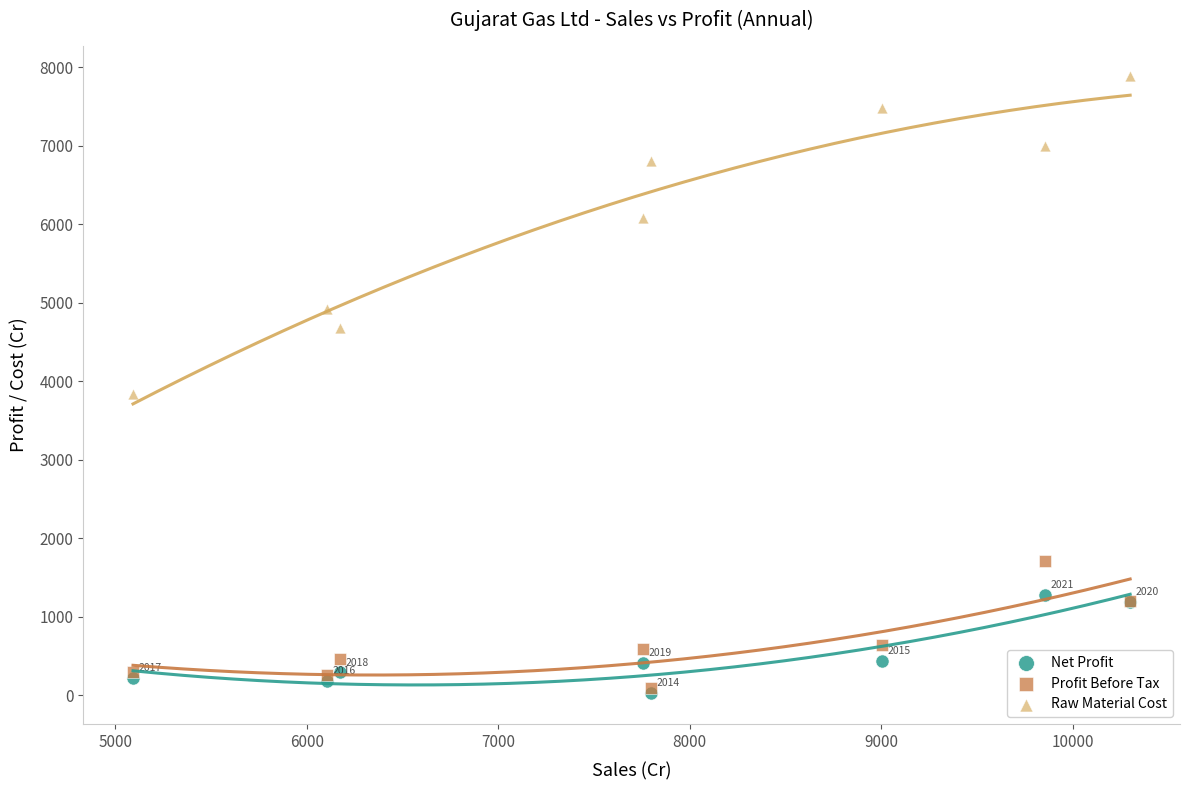

In the Raw Material Cost series, what Y value is closest to 5859?

6084.0